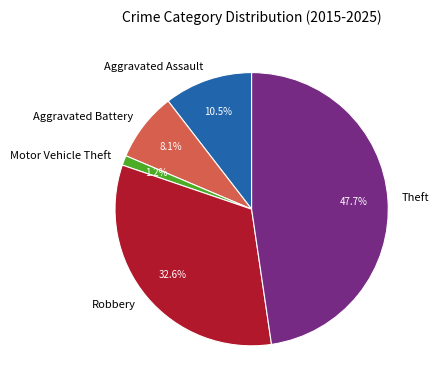

Is there a majority slice in this chart?

No